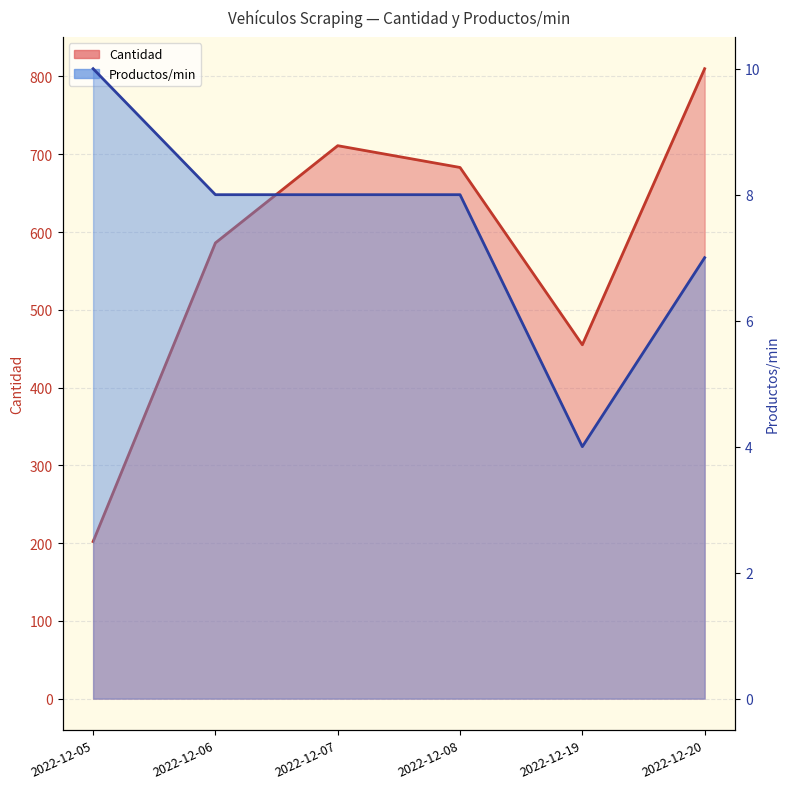

What is the value of the Cantidad point at the 3rd from the left?

711